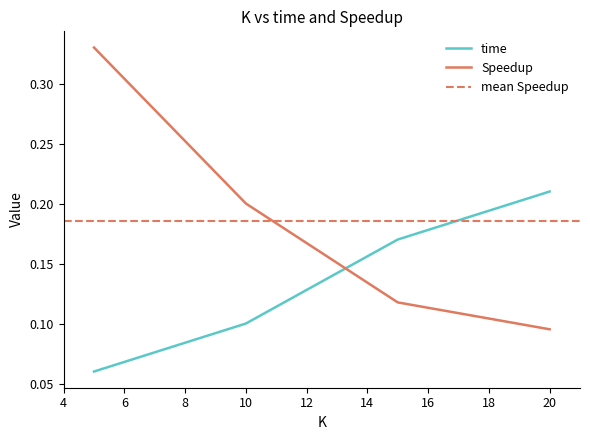

What is the minimum value for Speedup?

0.1